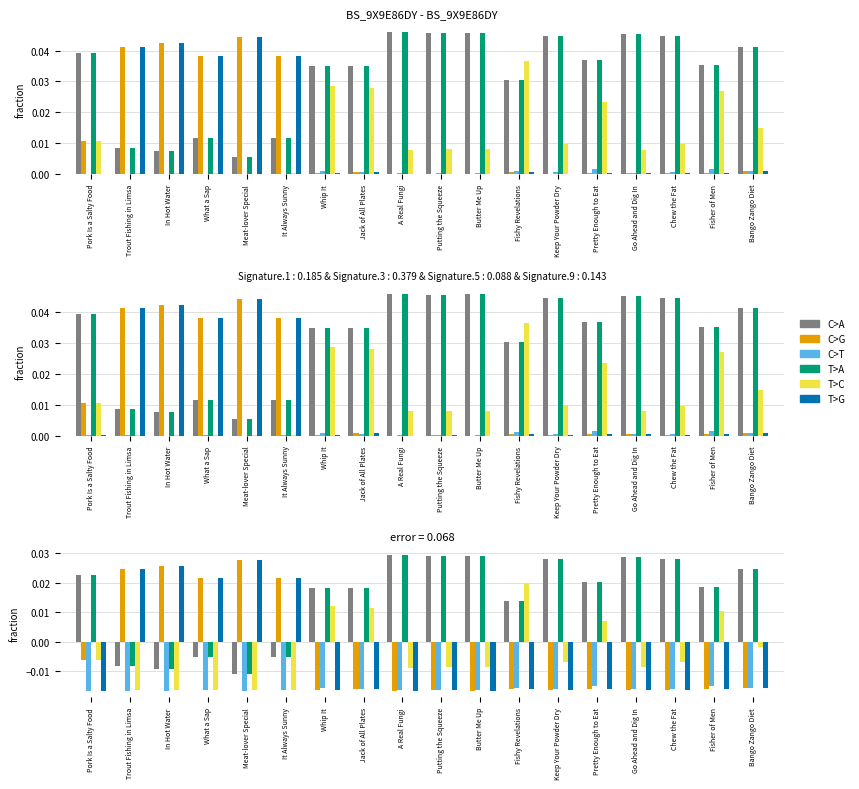

What is the label of the 3rd bar from the right?

Chew the Fat